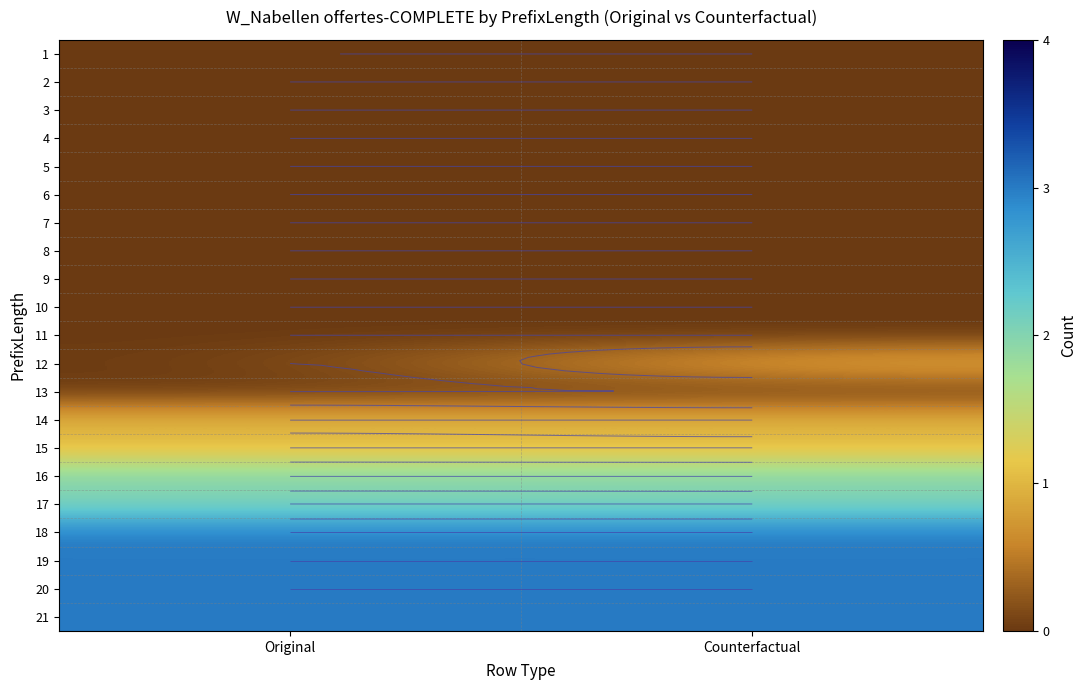

Count the 12 values in the range 0 to 1.

2